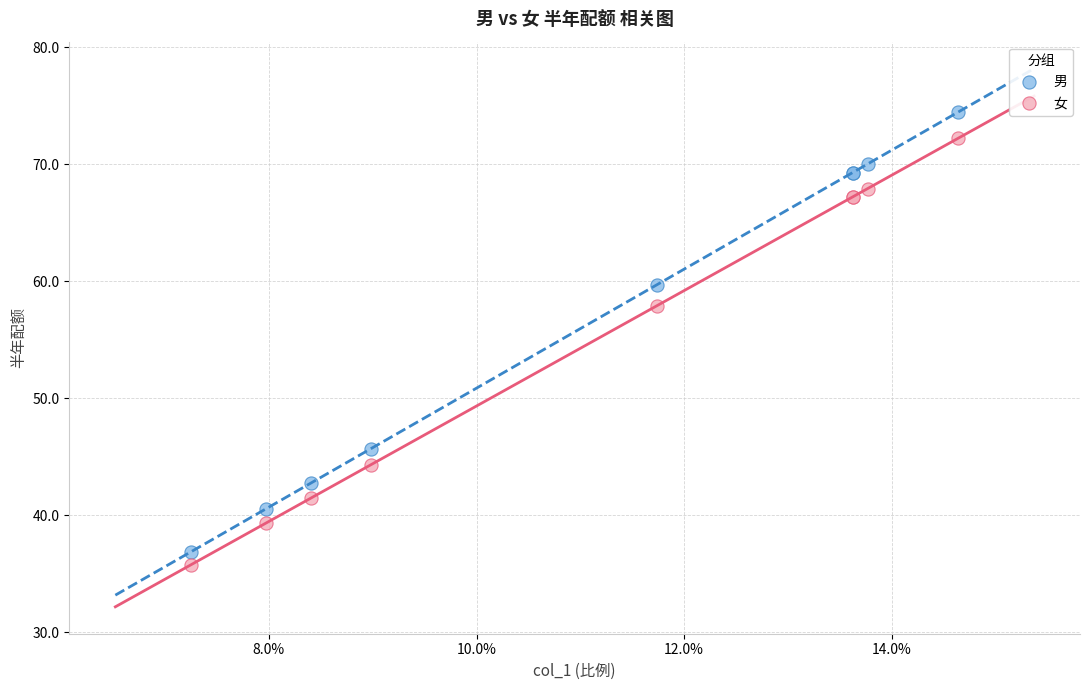

Which series contains the highest Y value?

男